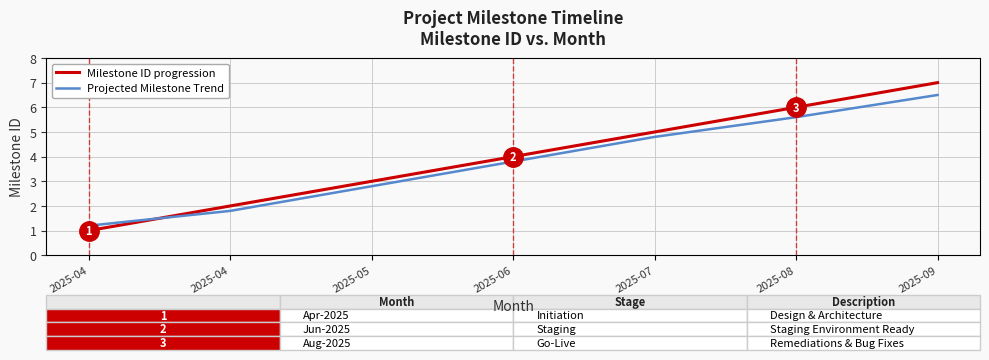

Which series has the largest total across all categories?

Milestone ID progression